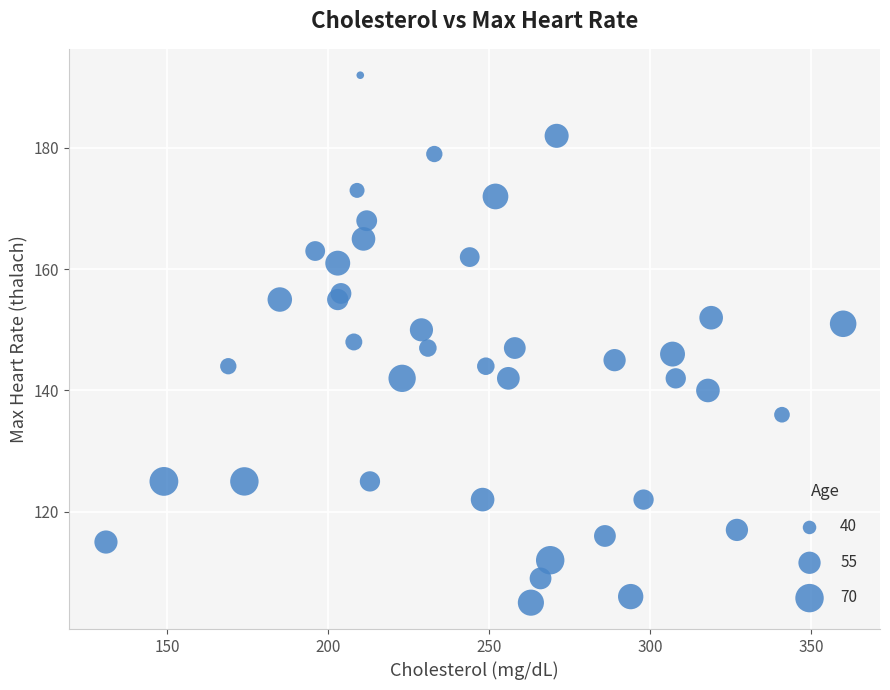

What is the range of X values (max minus min)?

229